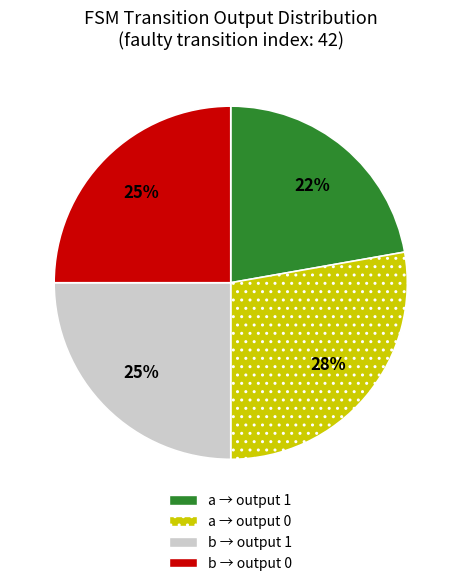

Does any single category account for the majority?

No